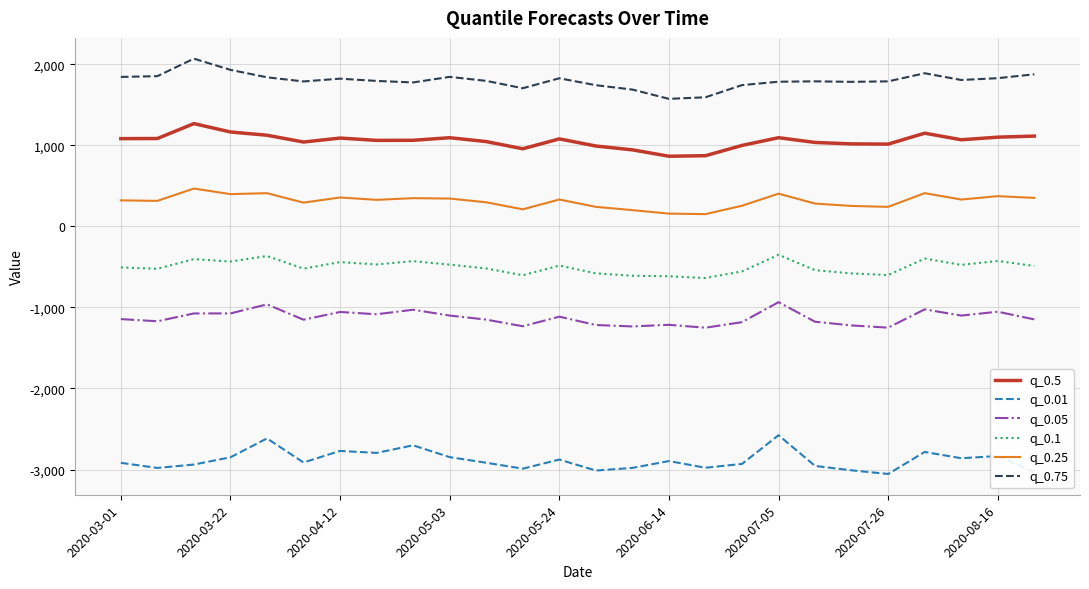

Which series has the largest total across all categories?

q_0.75